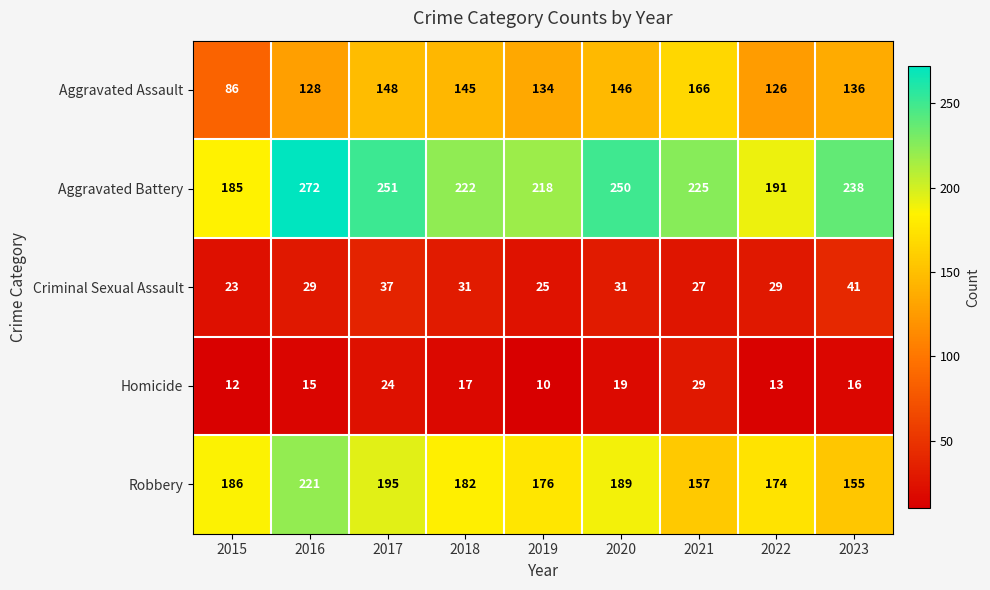

What is the total value across all series at 2023?

586